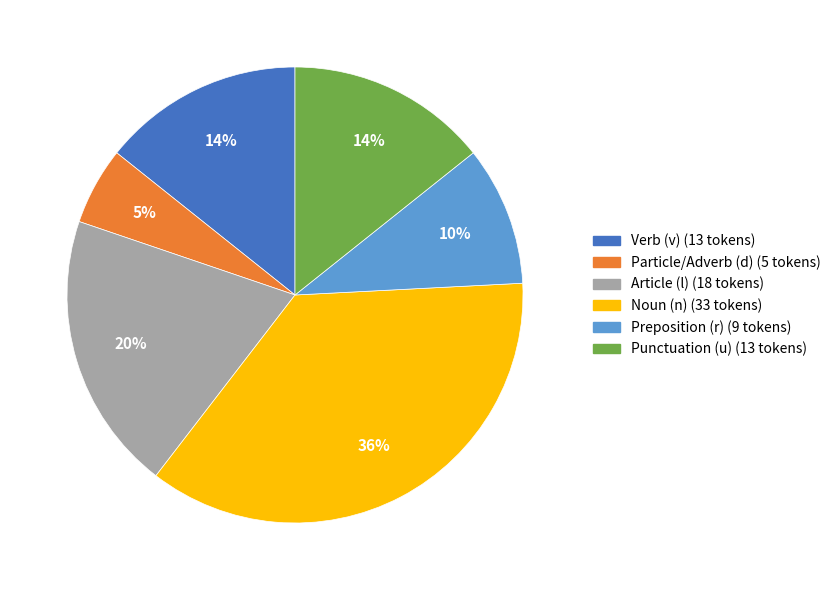

Is there a majority slice in this chart?

No